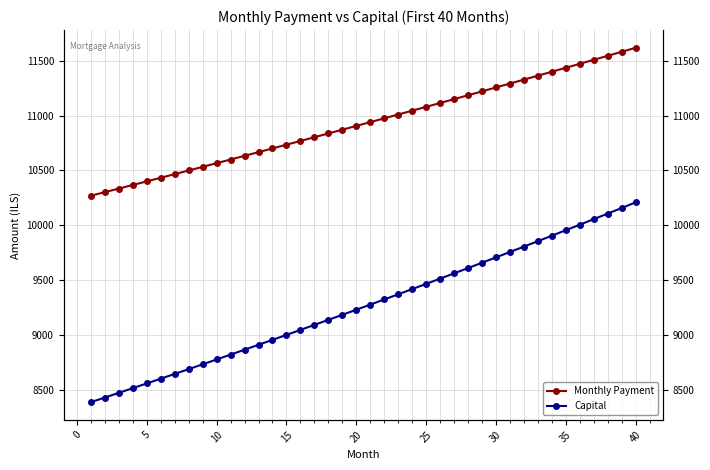

What is the value of the Capital point at the 32nd from the left?

9805.5